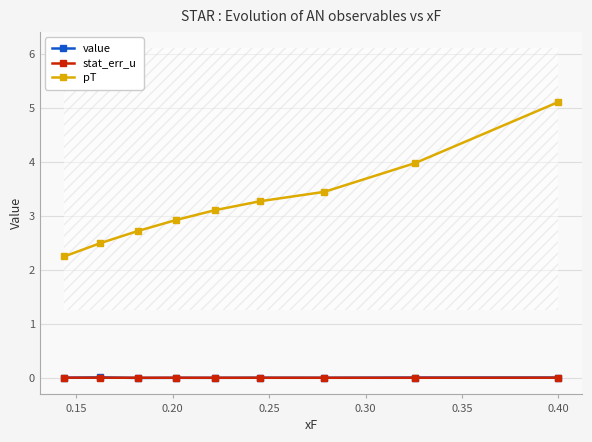

True or false: value and pT intersect in this chart.

False